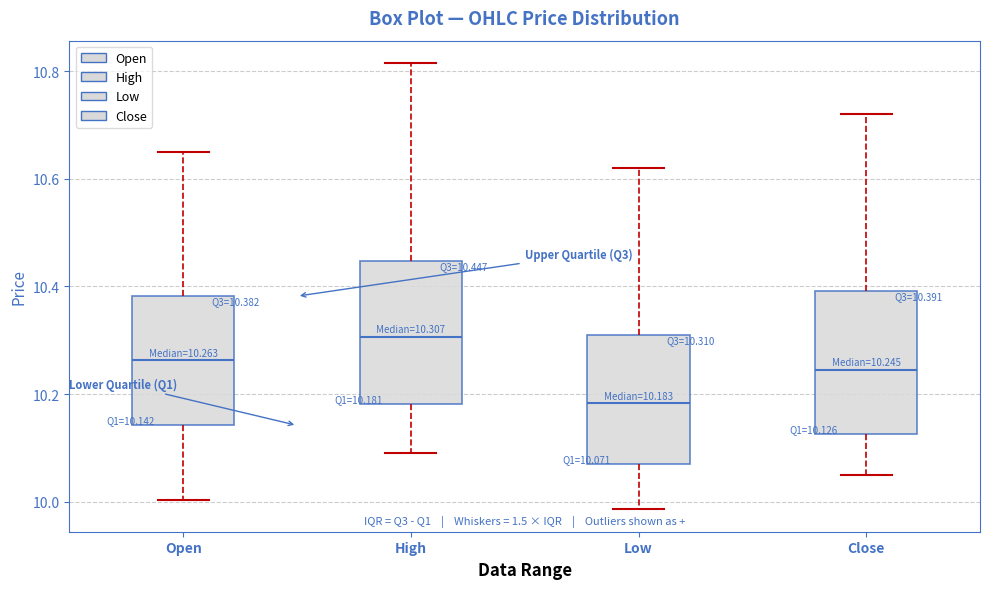

Which box has the highest median line?

High